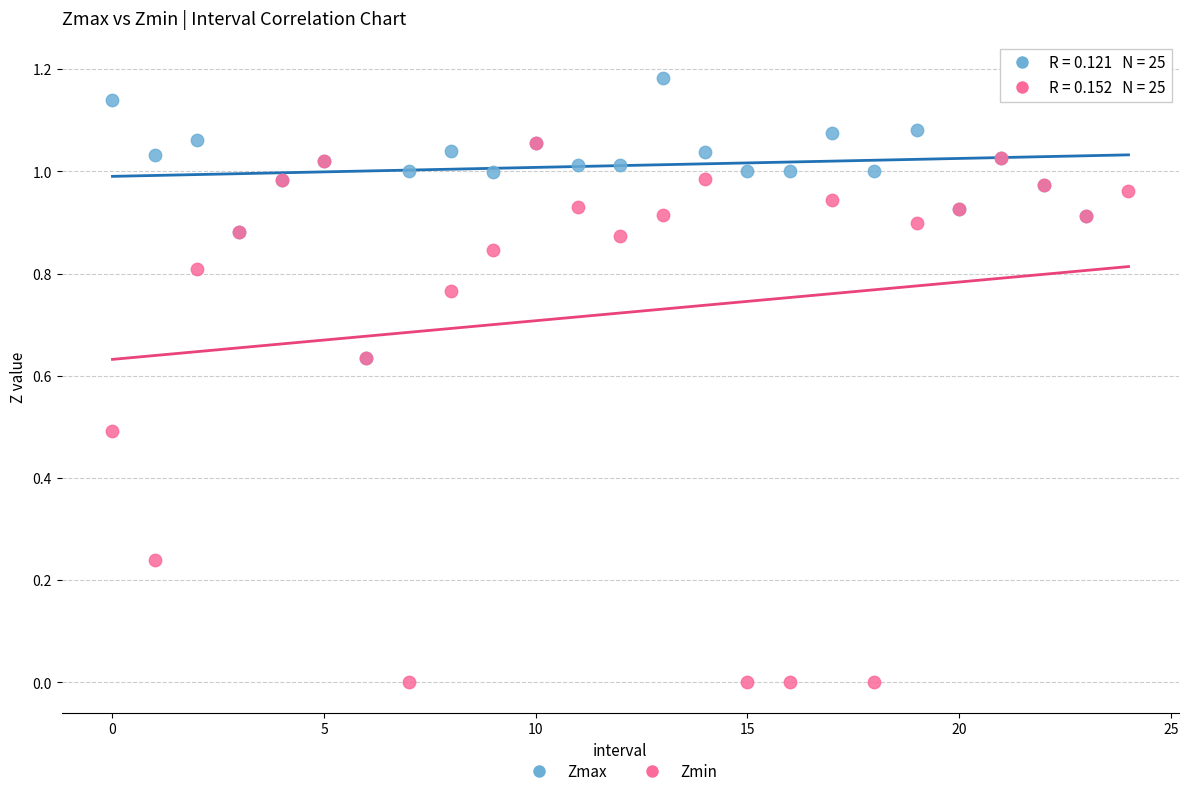

What are all the series names shown in the legend?

Zmax, Zmin